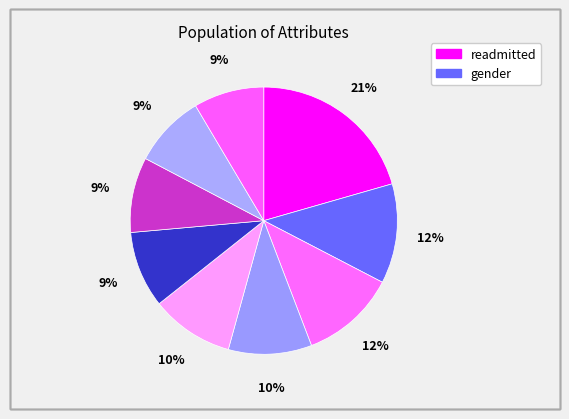

To the nearest percent, what is the difference between the largest and smallest slice percentages?

12%